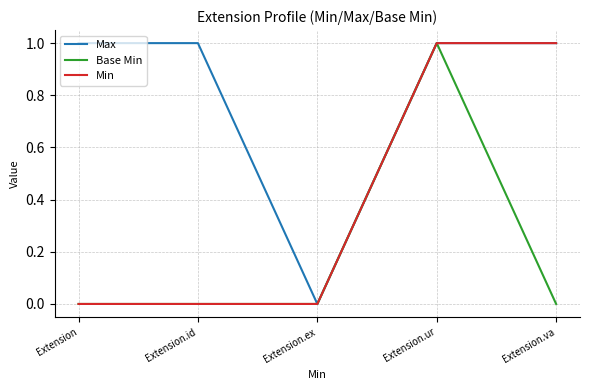

True or false: Max has a value of 1 at Extension.id.

True